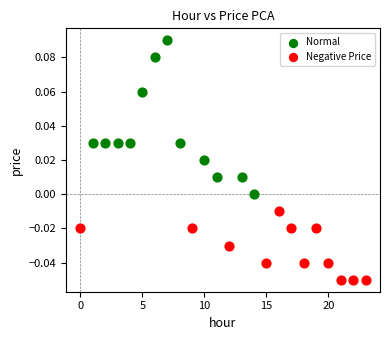

Which series contains the lowest Y value?

Negative Price